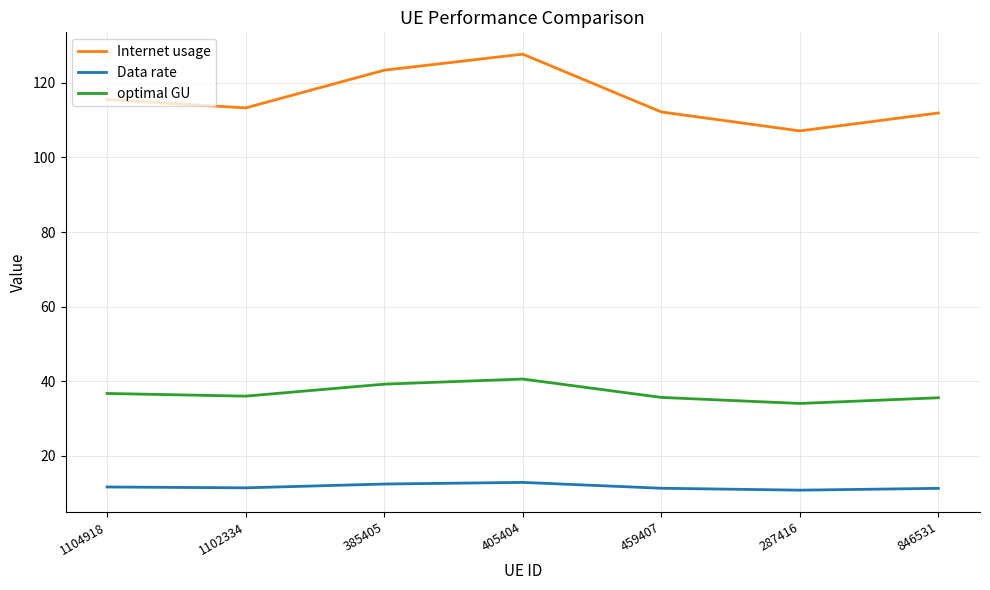

What is the total value across all series at 846531?

158.8